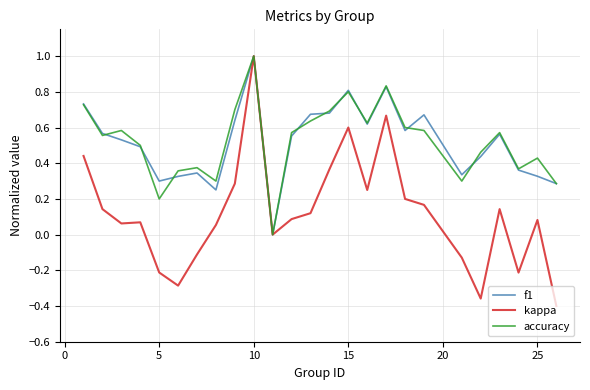

Which series has the largest range (max minus min)?

kappa